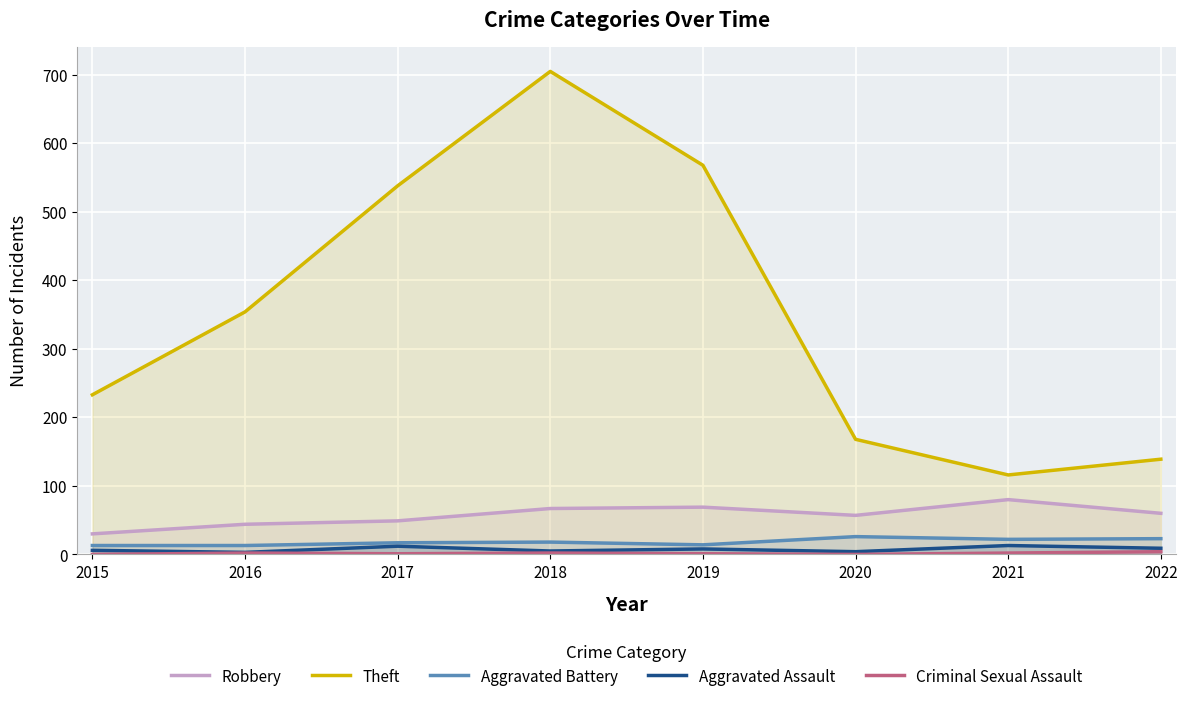

Between 2018 and 2021, which series saw the biggest shift?

Theft